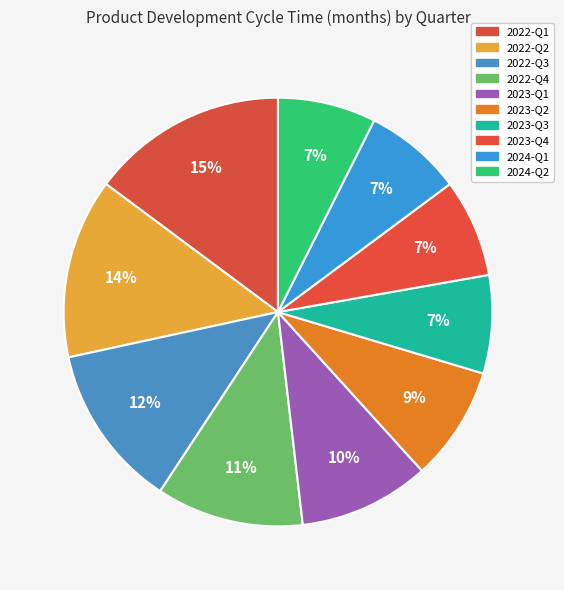

How many slices are in this pie chart?

10